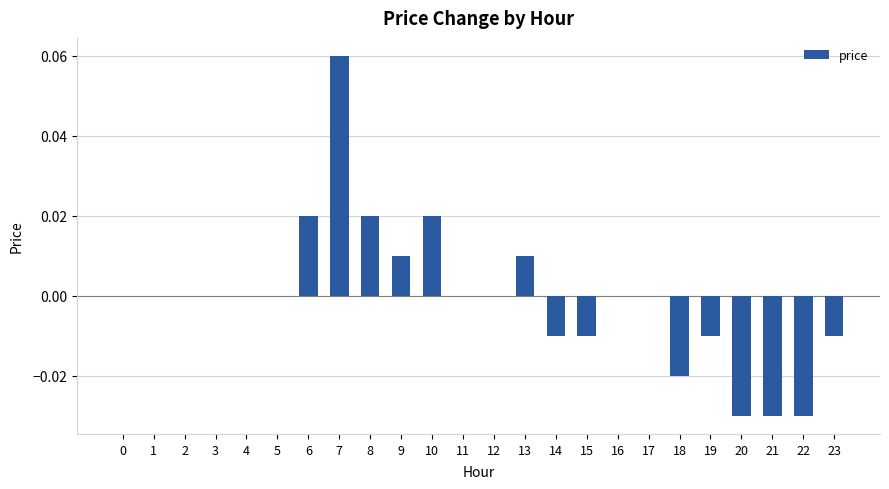

Does the chart contain stacked bars?

No